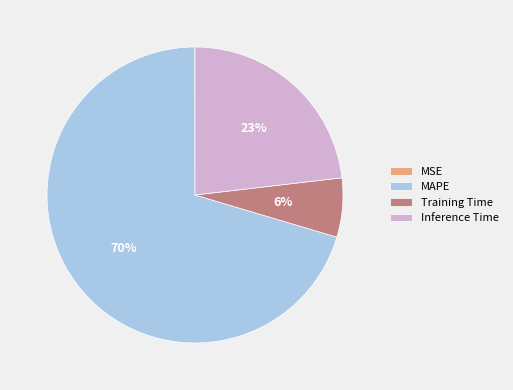

What percentage is the Training Time slice, to the nearest percent?

6%